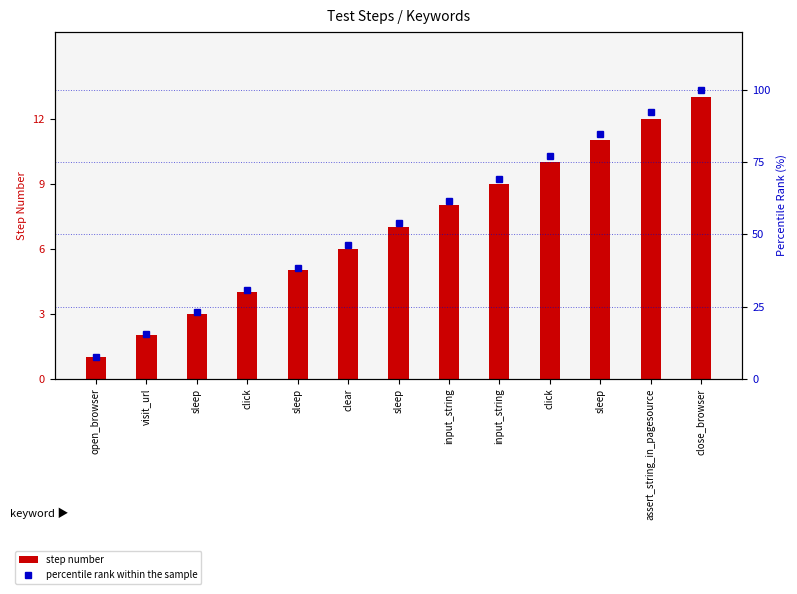

Reading right to left, transcribe all the data shown in this chart.

step number: 13.0	12.0	11.0	10.0	9.0	8.0	7.0	6.0	5.0	4.0	3.0	2.0	1.0
percentile rank within the sample: 100.0	92.3	84.6	76.9	69.2	61.5	53.8	46.2	38.5	30.8	23.1	15.4	7.7